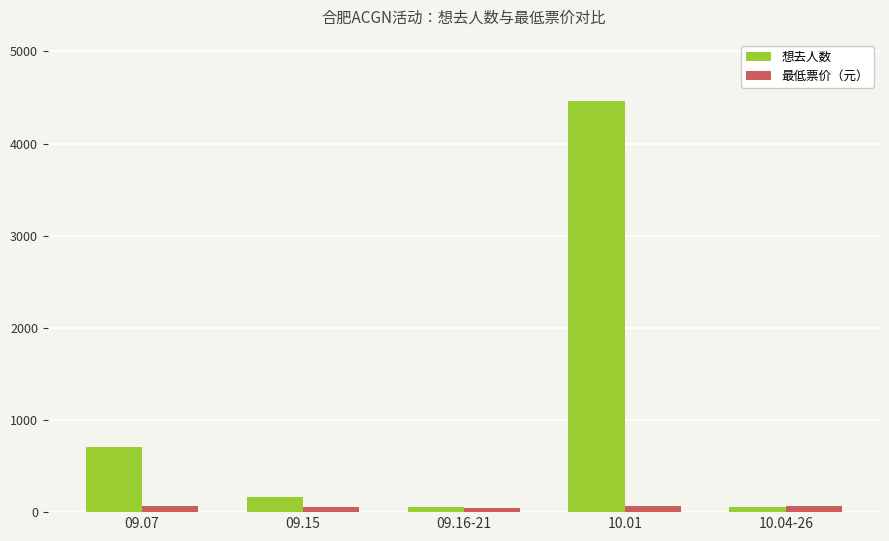

Is it true that 想去人数 equals 56 at 10.04-26?

True